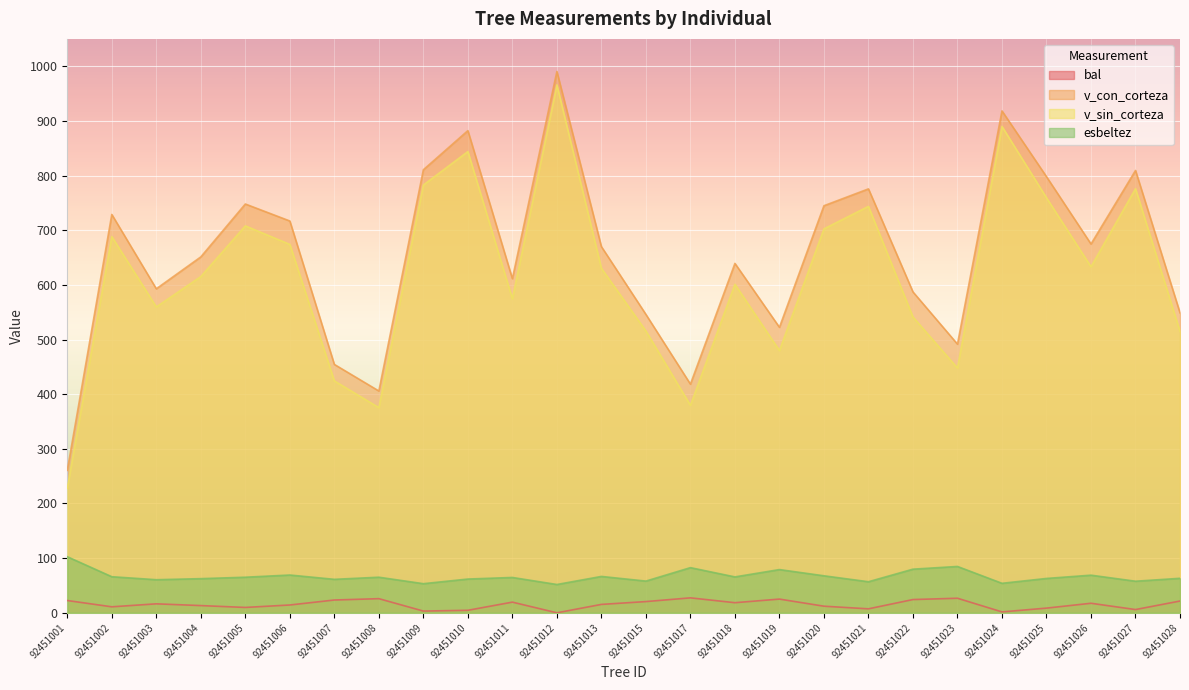

Which category has the lowest value in the v_con_corteza series?

92451001